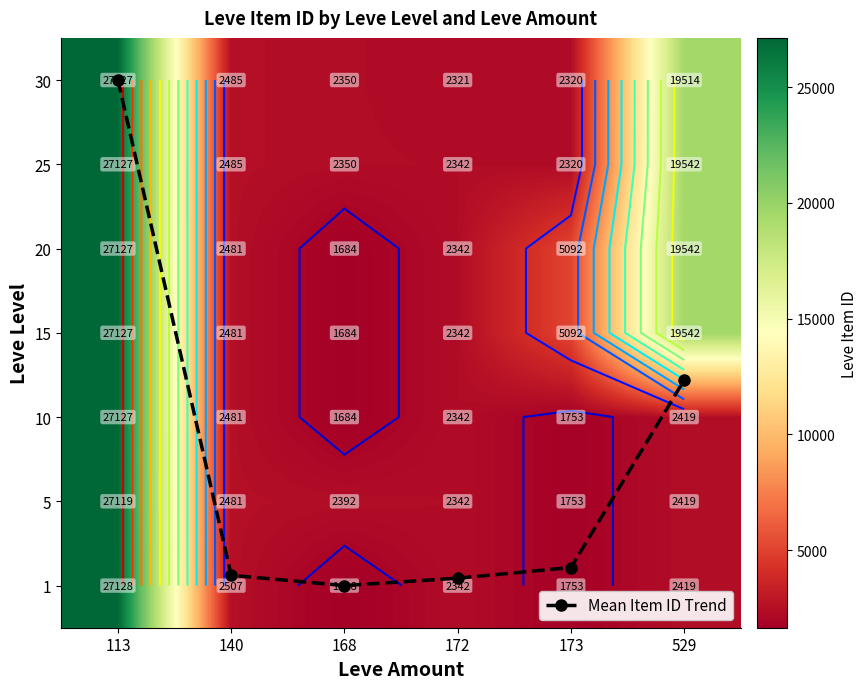

At which label does 20 reach its minimum?

168